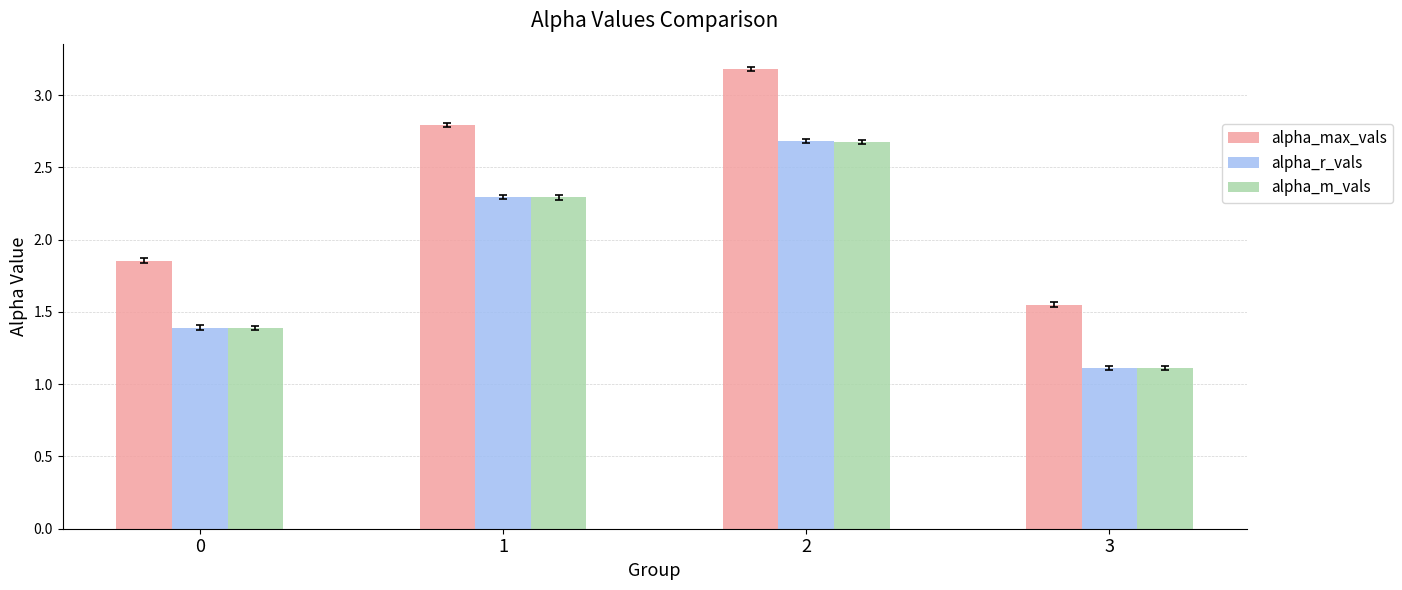

Which series has the largest total across all categories?

alpha_max_vals